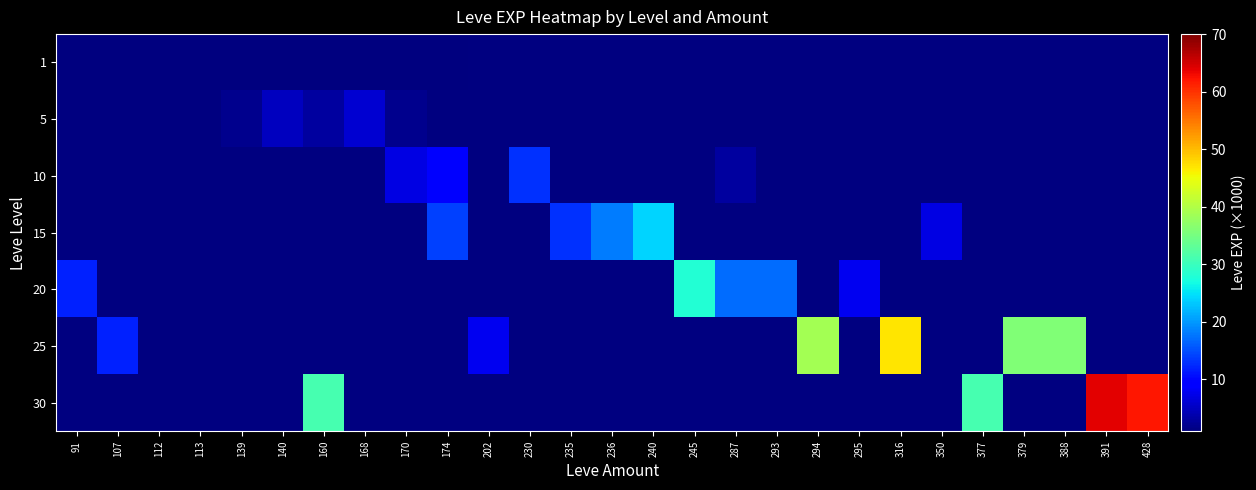

Between 168 and 170, which is larger?

168